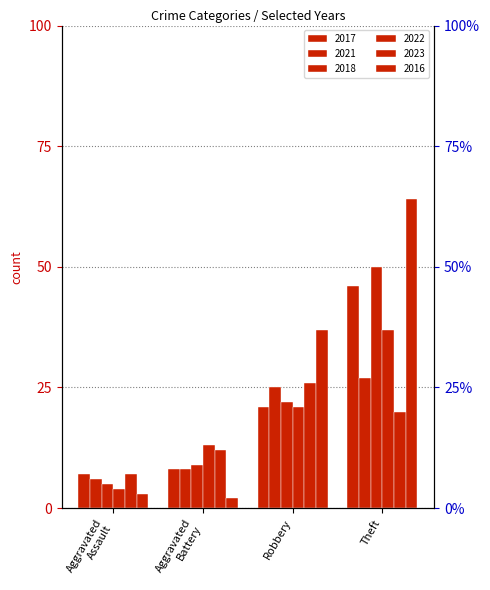

How many data points does each series have?

4